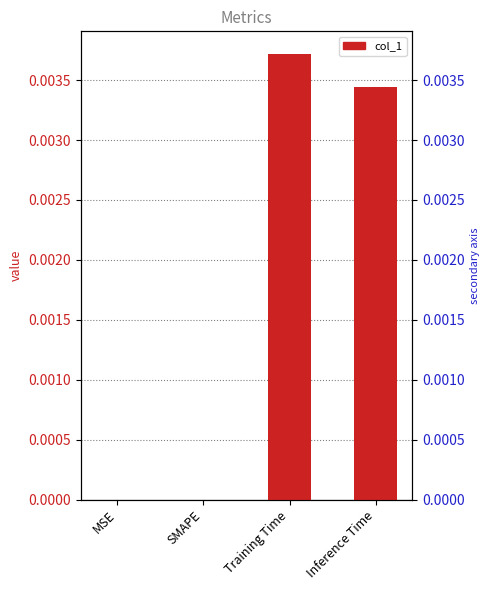

How many values are between 0 and 1?

4